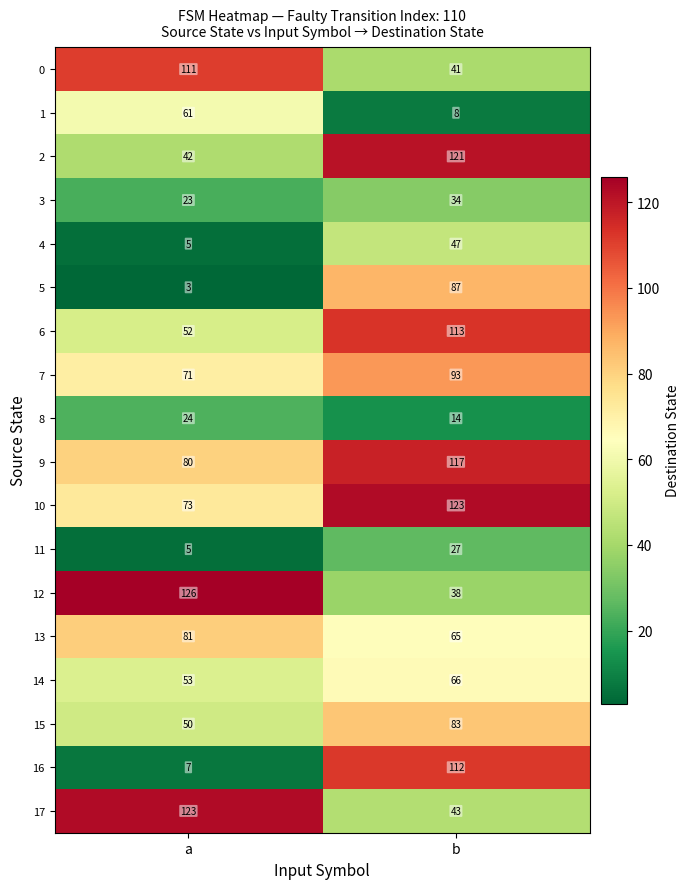

What is the approximate value of 10 at a, to the nearest 10?

70